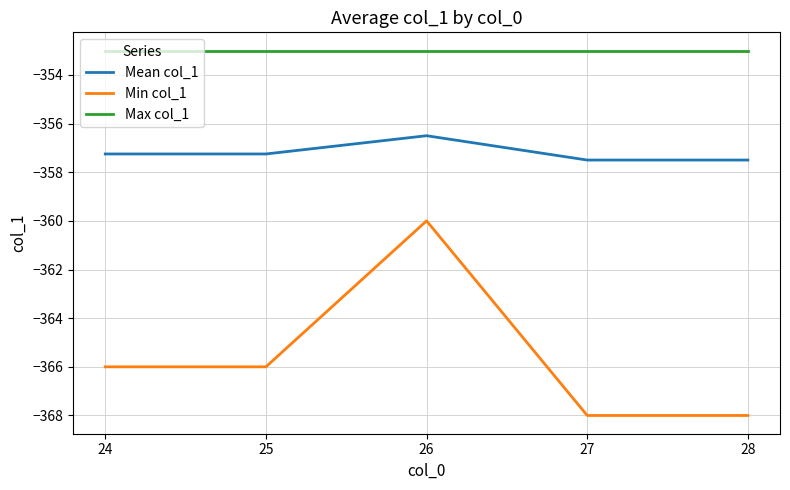

What is the spread (max minus min) of values at 24?

13.0